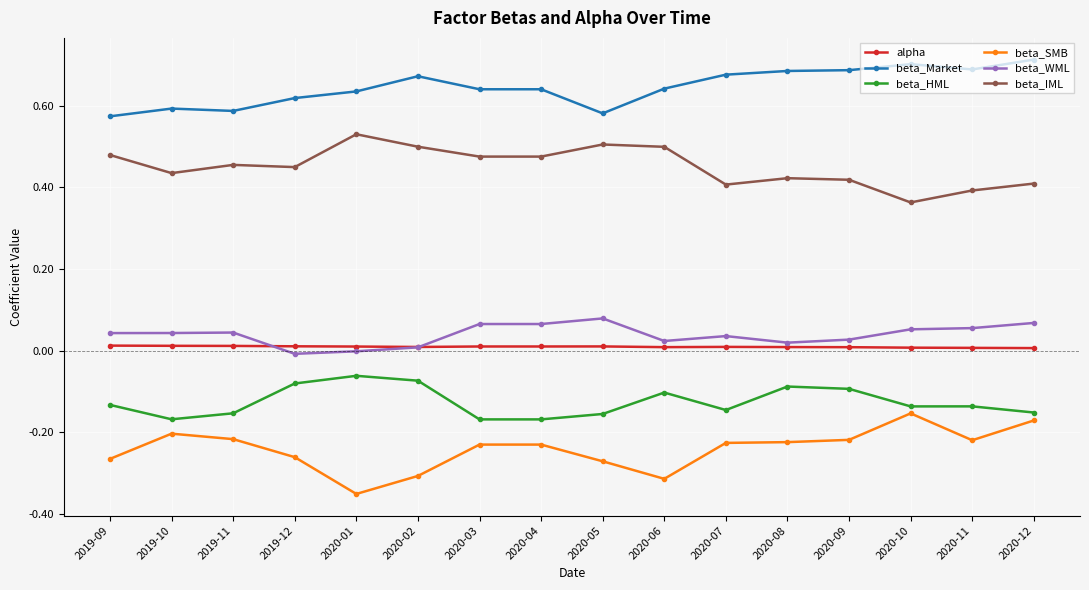

True or false: beta_SMB and beta_IML intersect in this chart.

False